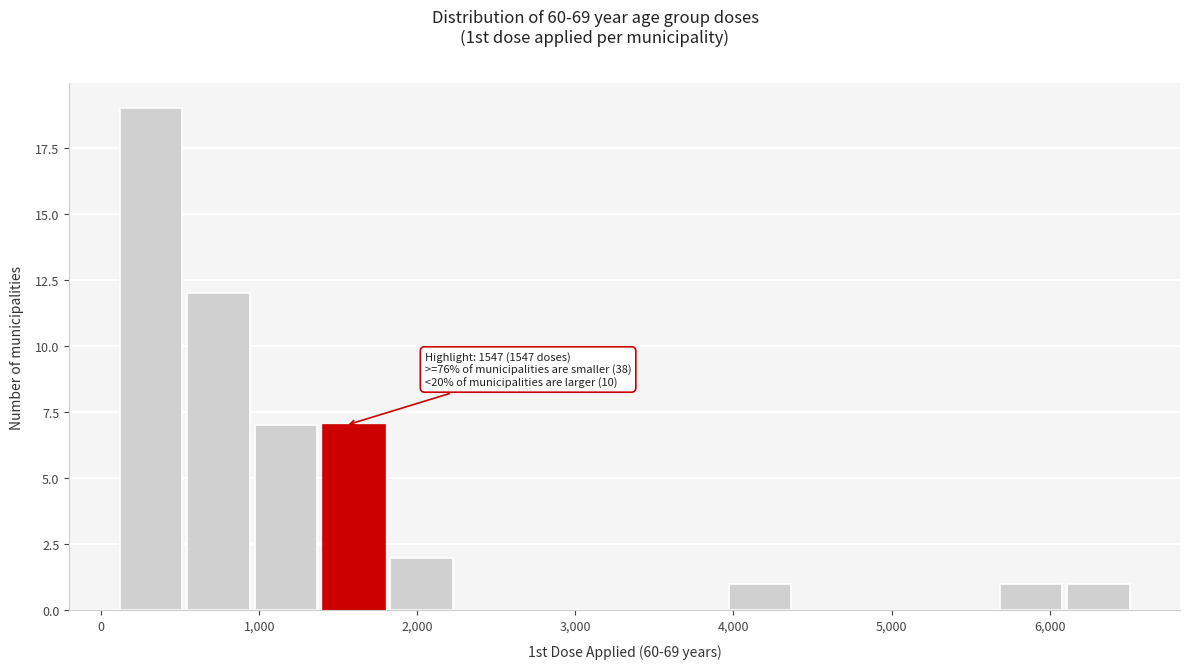

Over which range of the x-axis is the bar tallest?

100 to 500